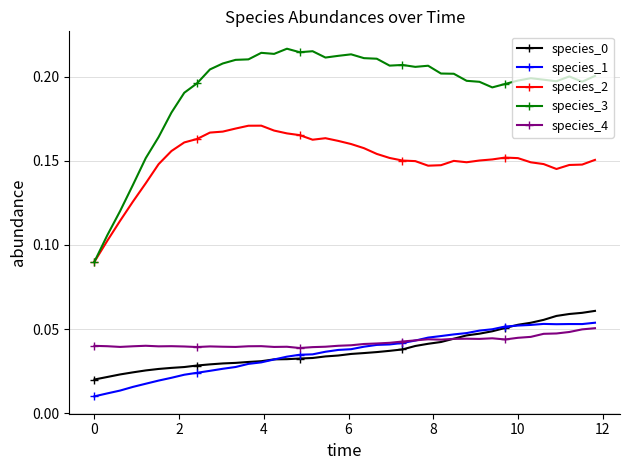

Which series has the largest total across all categories?

species_3